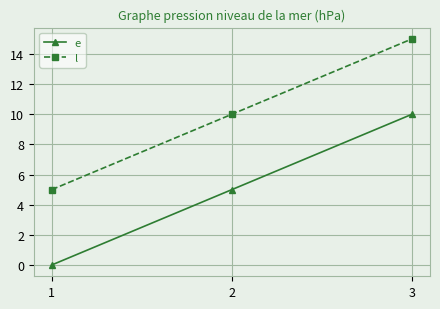

What is the difference between the e values at 3 and 1?

10